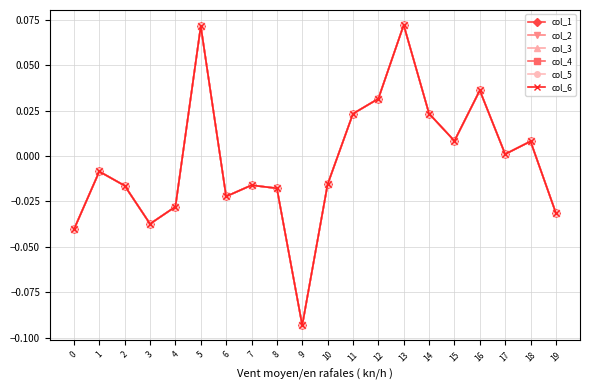

Is this an area chart (filled region under the line)?

No